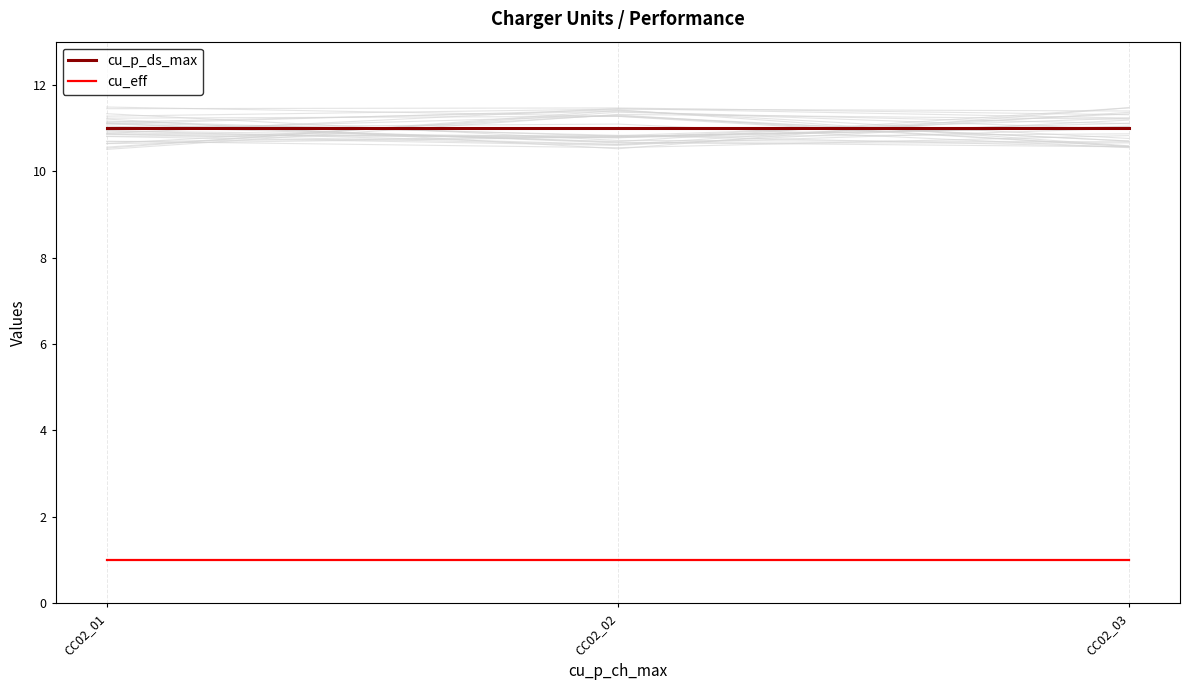

At CC02_02, list the series in order from largest to smallest.

cu_p_ds_max, cu_eff